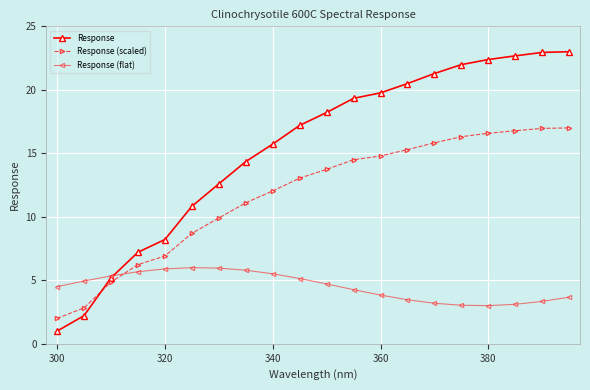

What are all the series names shown in the legend?

Response, Response (scaled), Response (flat)